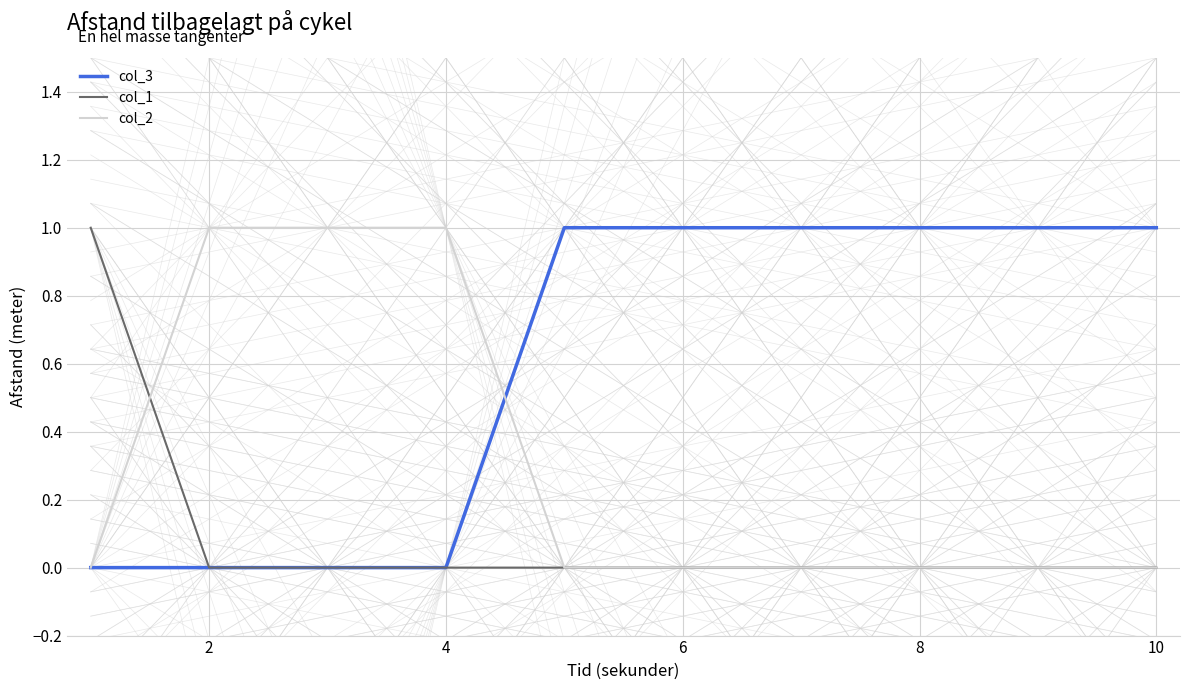

List the series in order of their overall mean, highest first.

col_3, col_2, col_1